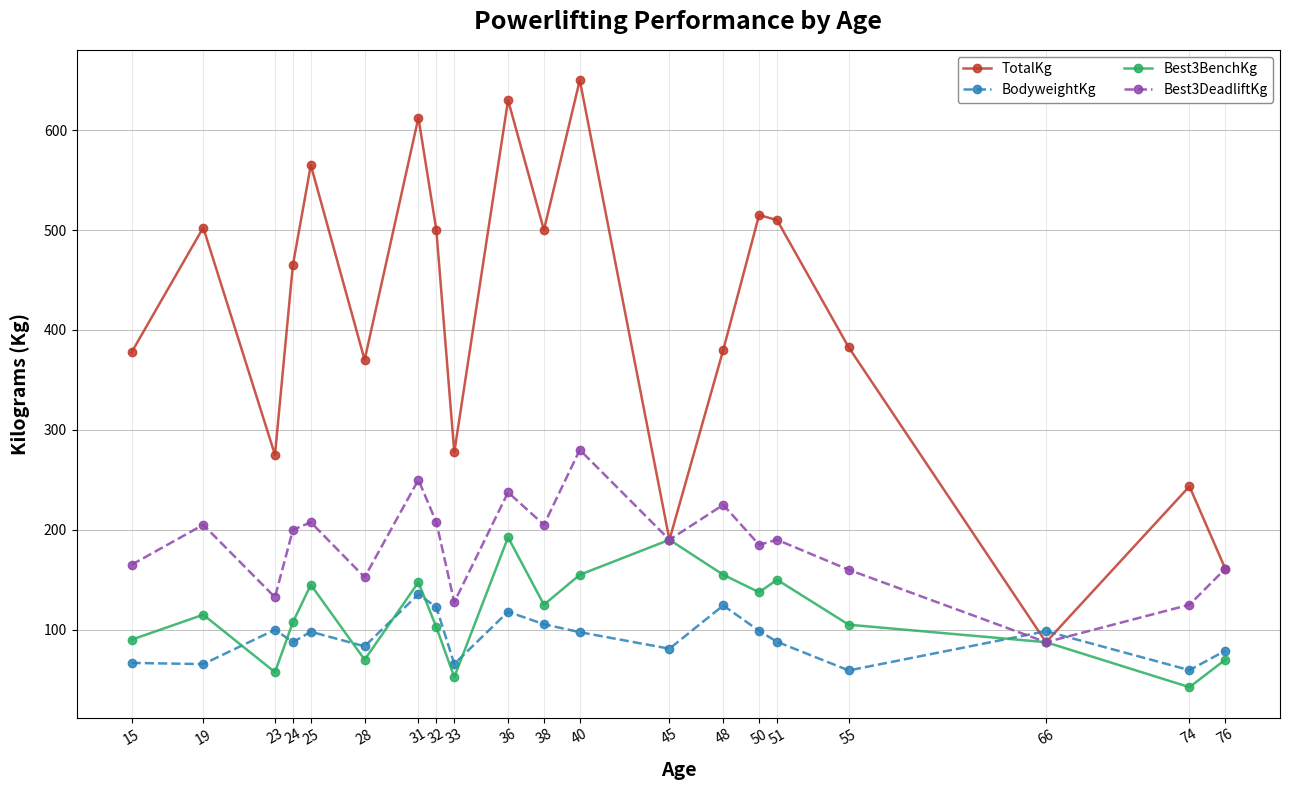

Is it true that TotalKg equals 377.5 at 15?

True